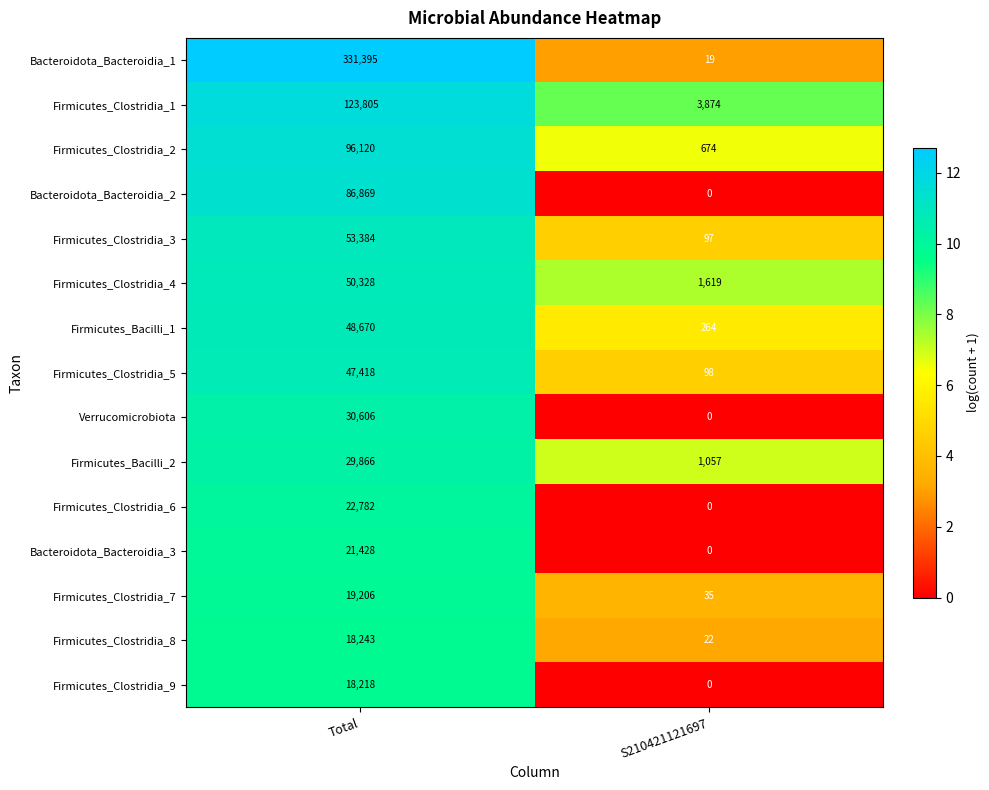

What is the spread (max minus min) of values at Total?

313177